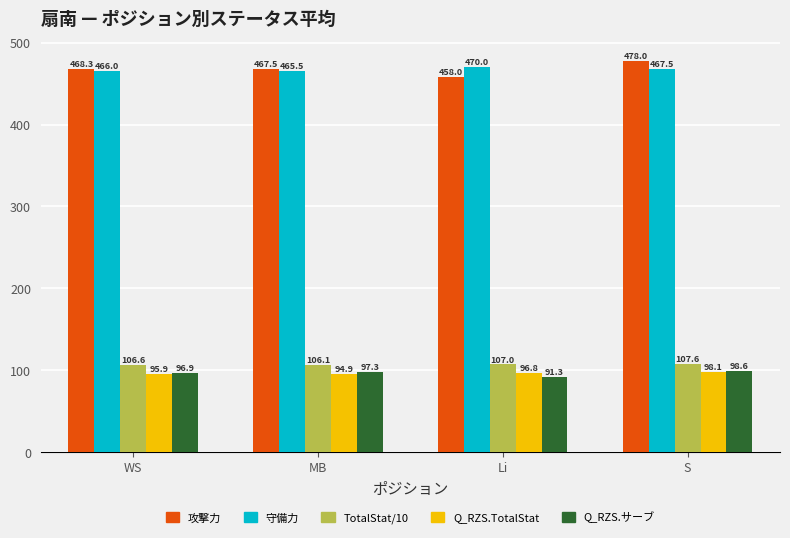

At MB, list the series in order from smallest to largest.

Q_RZS.TotalStat, Q_RZS.サーブ, TotalStat/10, 守備力, 攻撃力